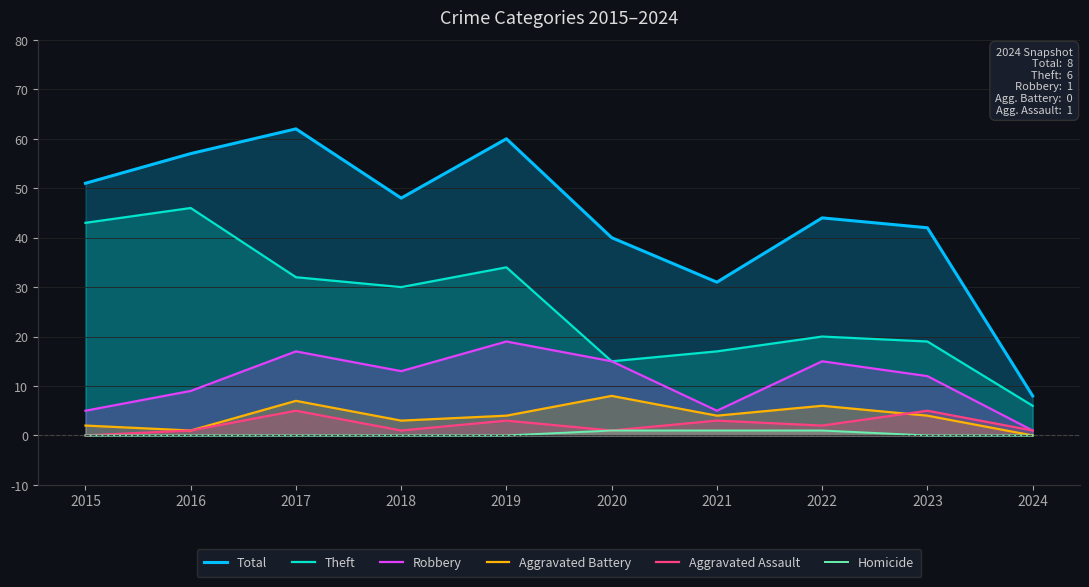

What is the value of the Theft point at the 8th from the left?

20